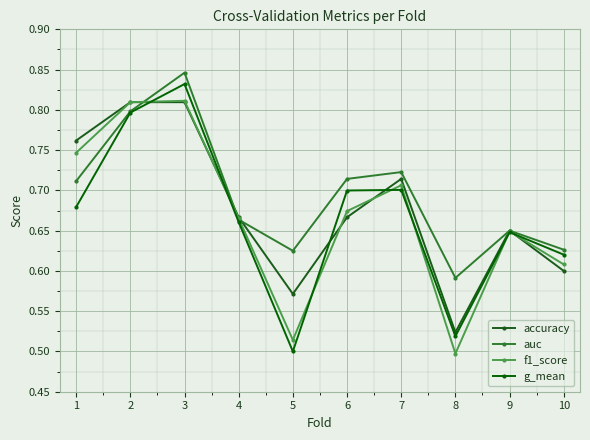

How many interior local valleys does the f1_score series have?

2